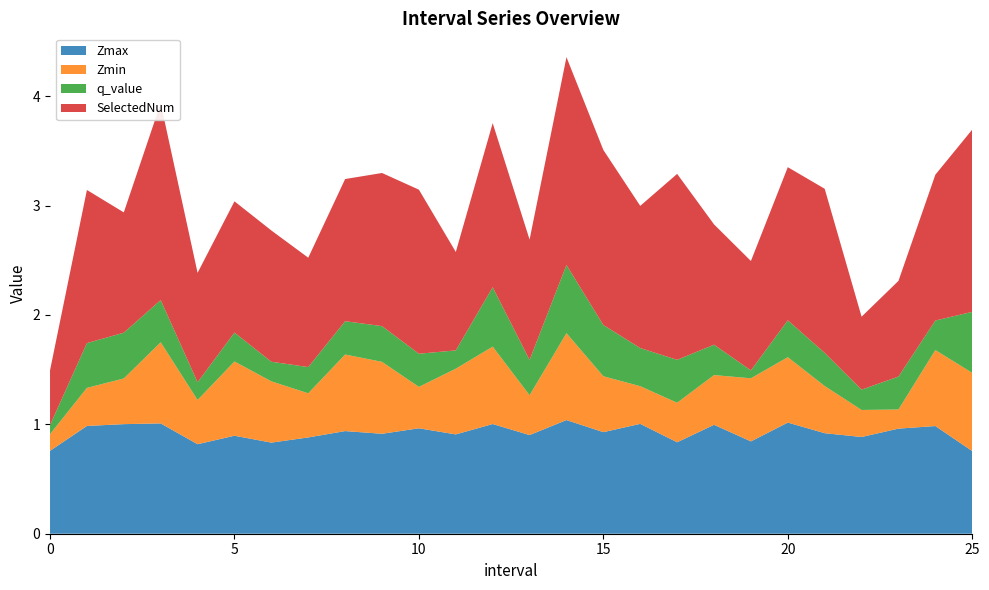

Reading left to right, extract all data points from this chart.

Zmax: 0.0=0.8	1.0=1.0	2.0=1.0	3.0=1.0	4.0=0.8	5.0=0.9	6.0=0.8	7.0=0.9	8.0=0.9	9.0=0.9	10.0=1.0	11.0=0.9	12.0=1.0	13.0=0.9	14.0=1.0	15.0=0.9	16.0=1.0	17.0=0.8	18.0=1.0	19.0=0.8	20.0=1.0	21.0=0.9	22.0=0.9	23.0=1.0	24.0=1.0	25.0=0.8
Zmin: 0.0=0.2	1.0=0.3	2.0=0.4	3.0=0.7	4.0=0.4	5.0=0.7	6.0=0.6	7.0=0.4	8.0=0.7	9.0=0.7	10.0=0.4	11.0=0.6	12.0=0.7	13.0=0.4	14.0=0.8	15.0=0.5	16.0=0.3	17.0=0.4	18.0=0.5	19.0=0.6	20.0=0.6	21.0=0.4	22.0=0.2	23.0=0.2	24.0=0.7	25.0=0.7
q_value: 0.0=0.1	1.0=0.4	2.0=0.4	3.0=0.4	4.0=0.2	5.0=0.3	6.0=0.2	7.0=0.2	8.0=0.3	9.0=0.3	10.0=0.3	11.0=0.2	12.0=0.5	13.0=0.3	14.0=0.6	15.0=0.5	16.0=0.3	17.0=0.4	18.0=0.3	19.0=0.1	20.0=0.3	21.0=0.3	22.0=0.2	23.0=0.3	24.0=0.3	25.0=0.6
SelectedNum: 0.0=0.5	1.0=1.4	2.0=1.1	3.0=1.8	4.0=1.0	5.0=1.2	6.0=1.2	7.0=1.0	8.0=1.3	9.0=1.4	10.0=1.5	11.0=0.9	12.0=1.5	13.0=1.1	14.0=1.9	15.0=1.6	16.0=1.3	17.0=1.7	18.0=1.1	19.0=1.0	20.0=1.4	21.0=1.5	22.0=0.7	23.0=0.9	24.0=1.3	25.0=1.7